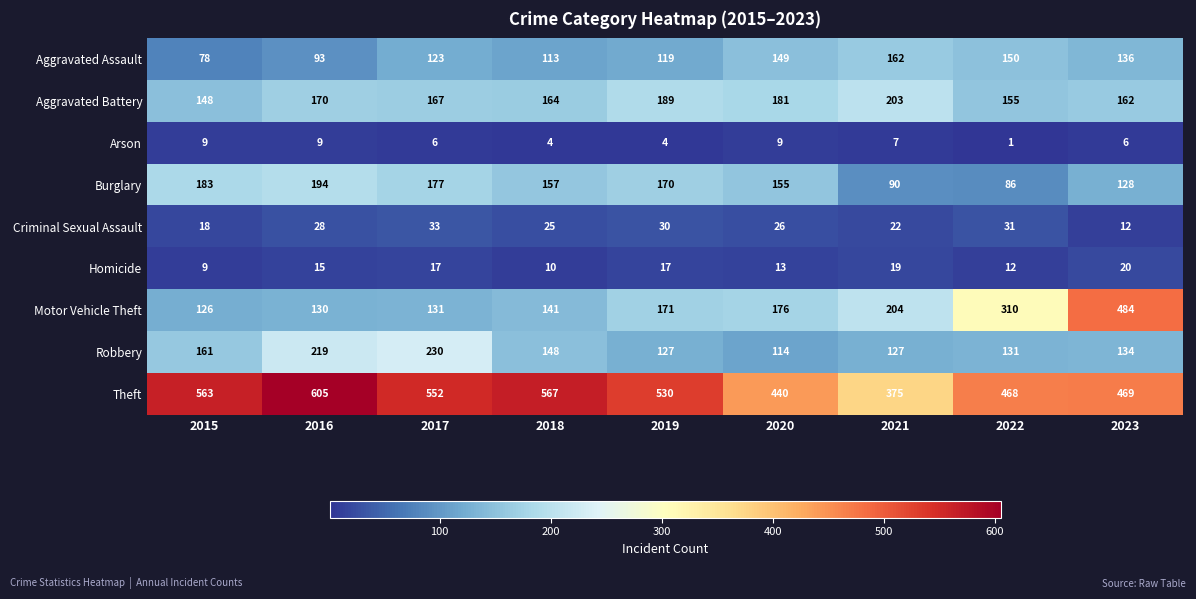

Which series changed the most between 2015 and 2018?

Aggravated Assault